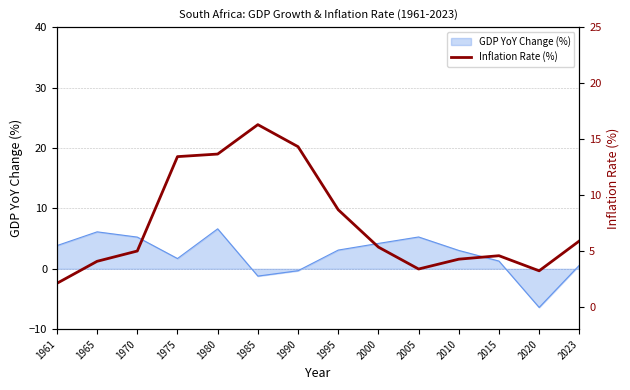

At which label is the value closest to 9?

1995